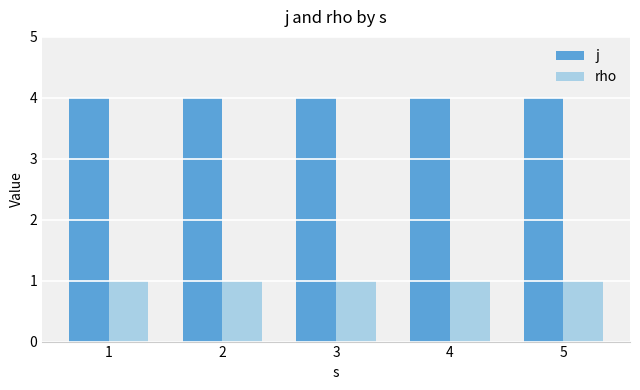

List the series in order of their overall mean, lowest first.

rho, j